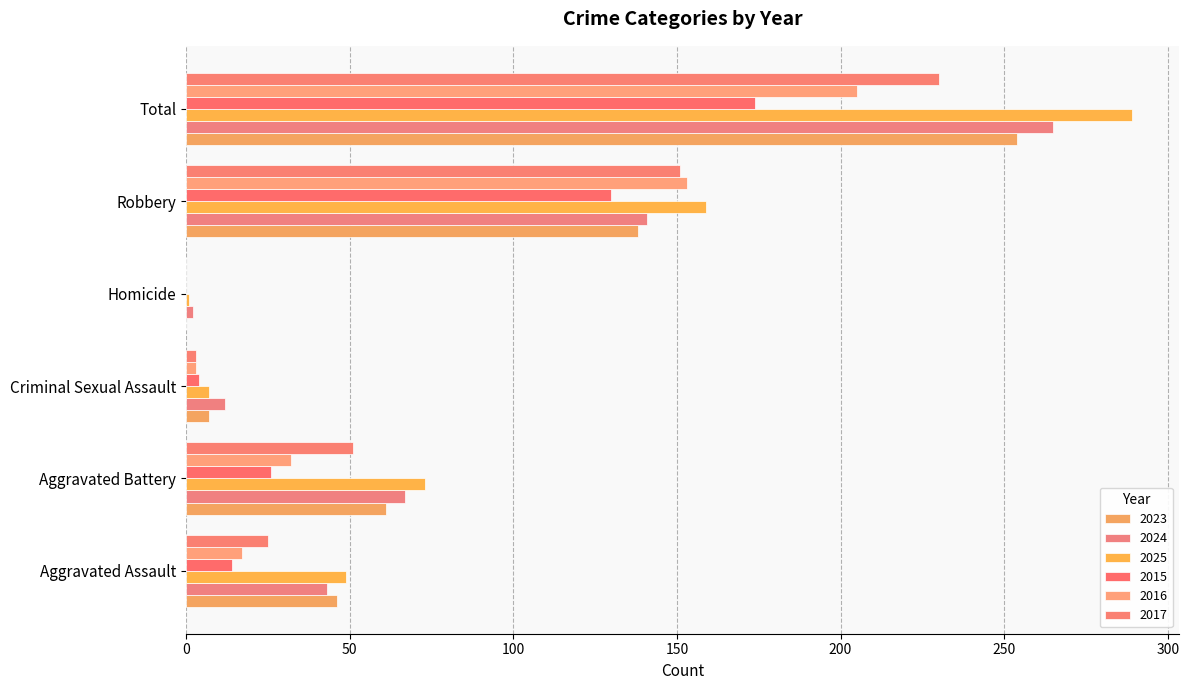

How many distinct data groups are displayed?

6